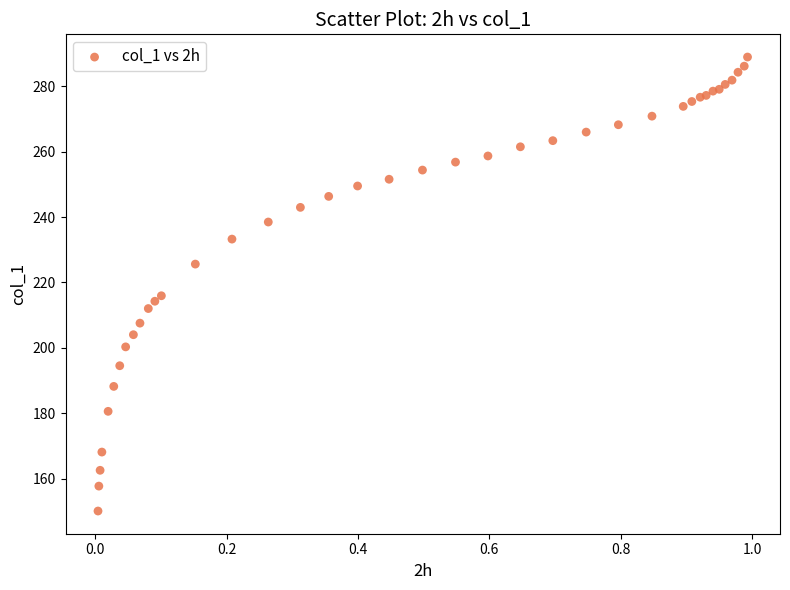

What Y value in the scatter plot is closest to 219?

215.9